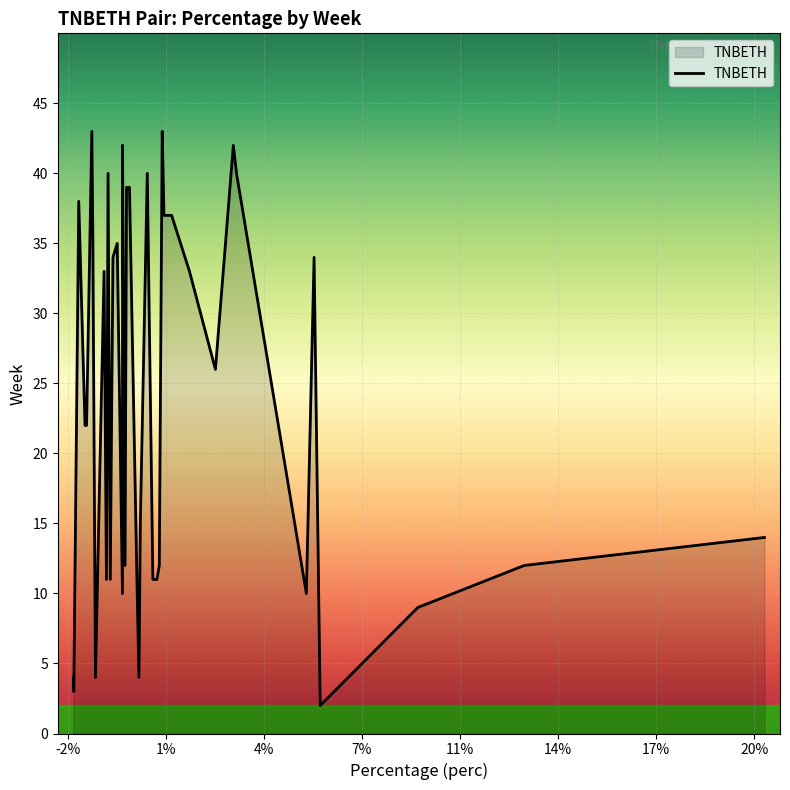

What is the difference between the maximum and minimum values?

41